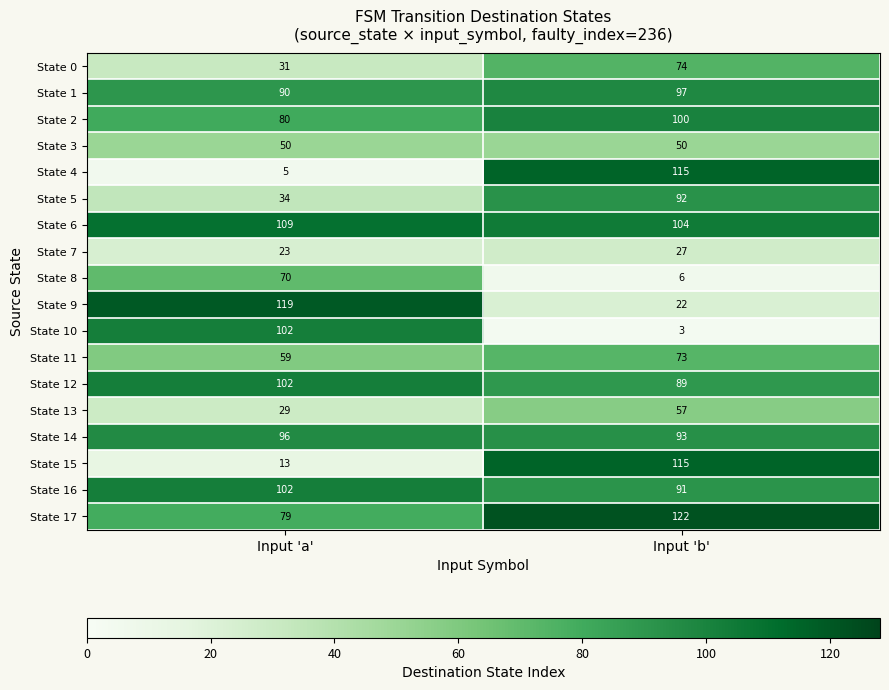

Is it true that State 1 equals 31 at Input 'a'?

False